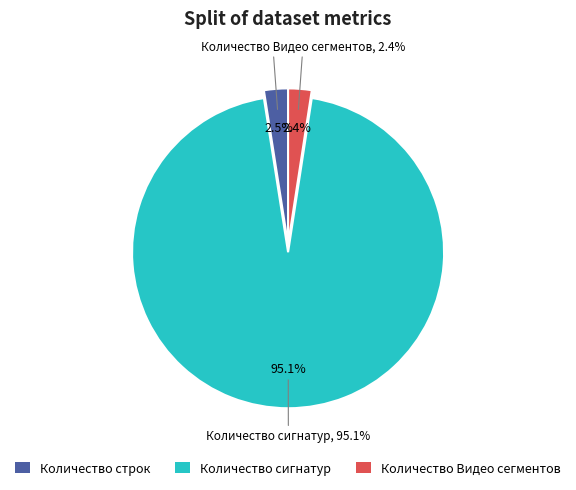

To the nearest percent, what is the combined percentage of Количество сигнатур and Количество строк?

98%